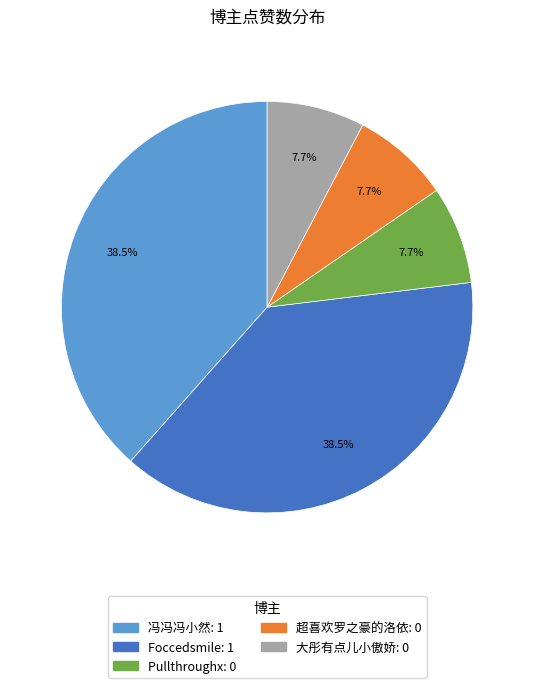

To the nearest percent, what is the combined percentage of 冯冯冯小然 and Foccedsmile?

77%